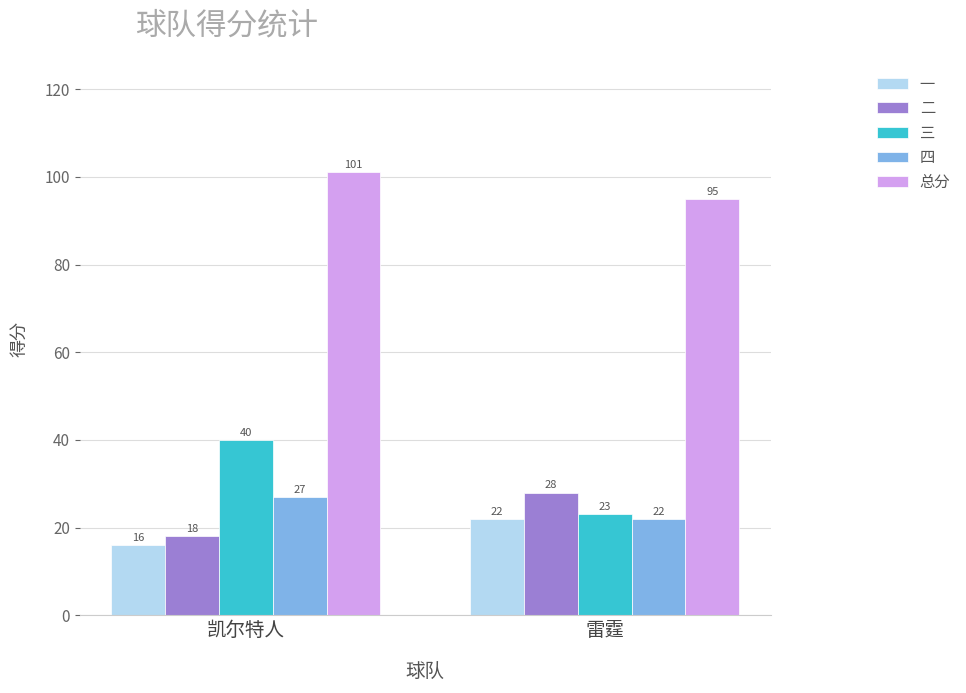

How many bars are there in each group?

5